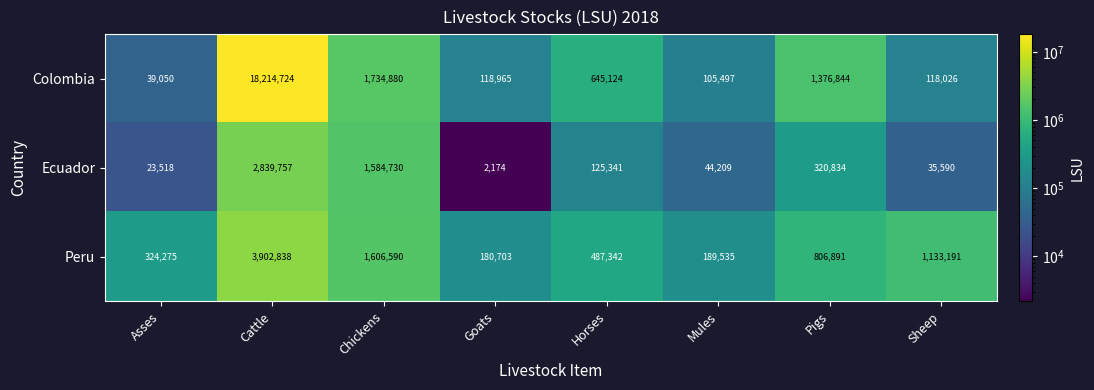

At which category does the chart reach its minimum across all series?

Goats